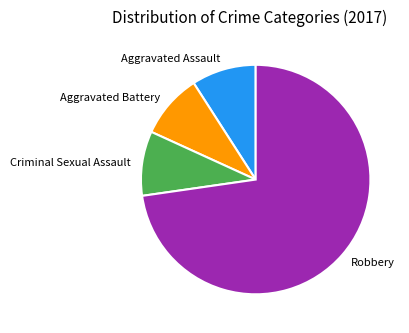

Combined, do Aggravated Battery and Criminal Sexual Assault account for over 50%?

No